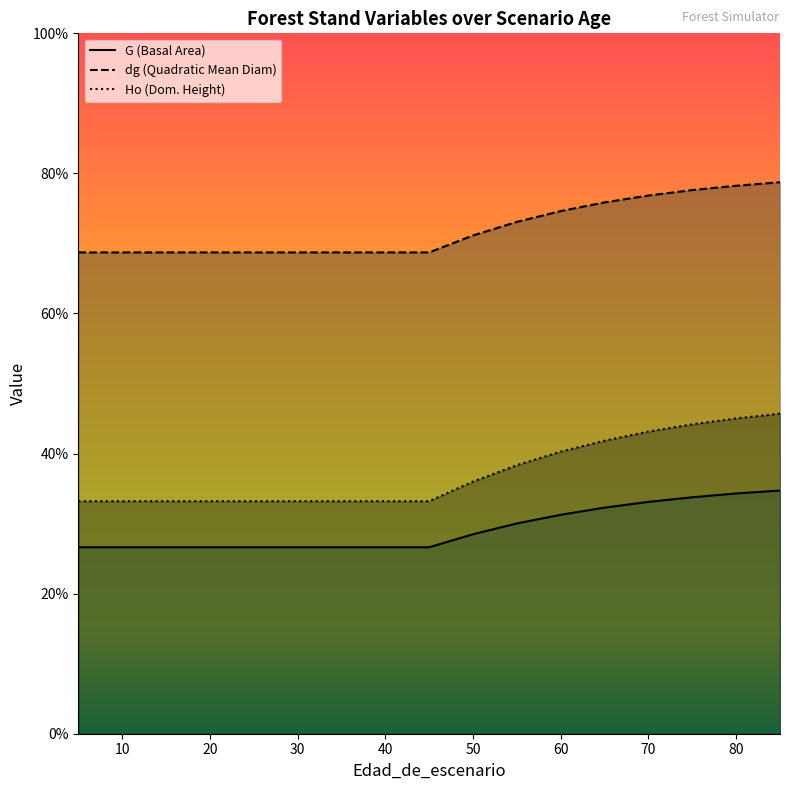

True or false: Ho and dg cross at least once.

False